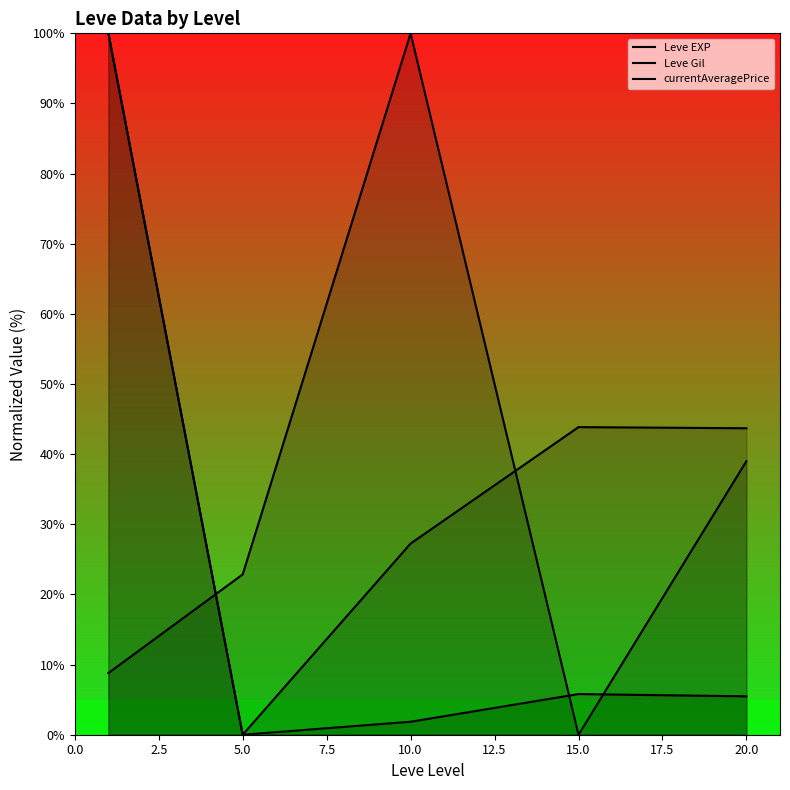

What is the maximum value for currentAveragePrice?

100.0